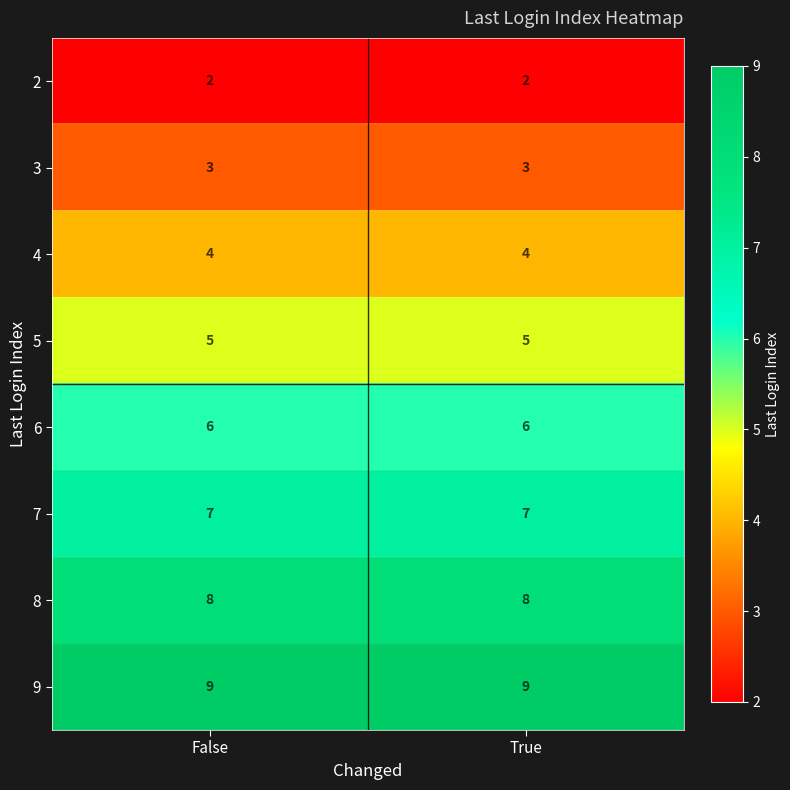

What is the highest value of the 5 series?

5